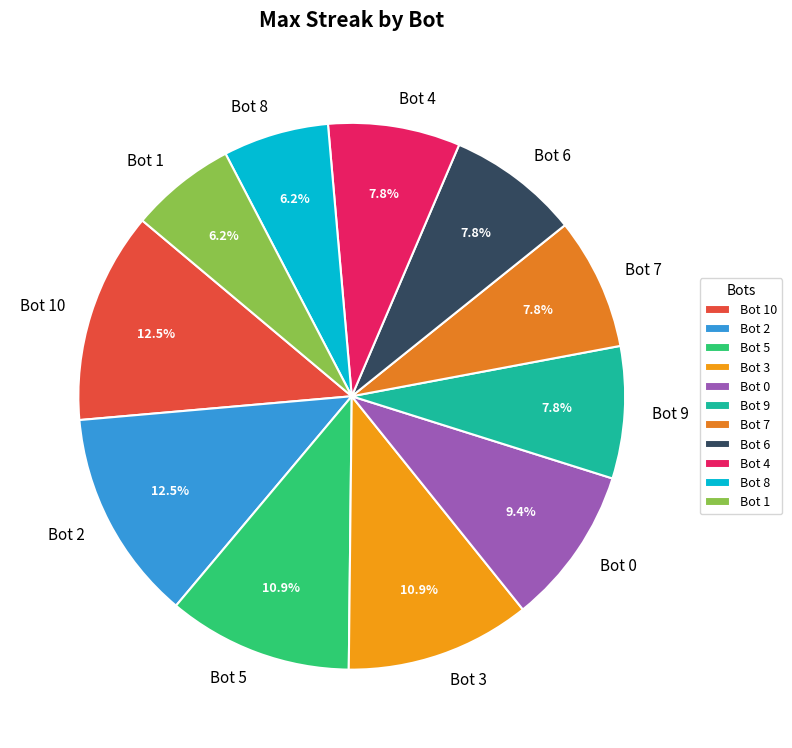

Does Bot 5 represent more than half of the total?

No